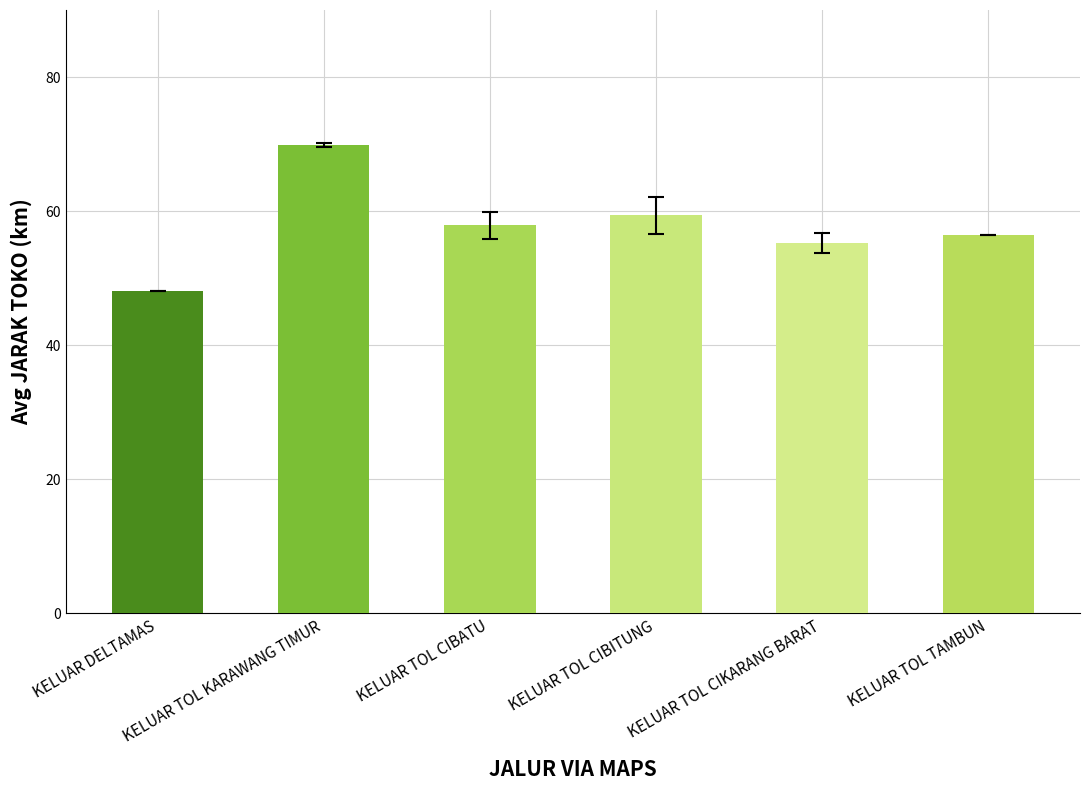

What is the sum of the values at KELUAR TOL CIBITUNG and KELUAR TOL CIKARANG BARAT?

114.6